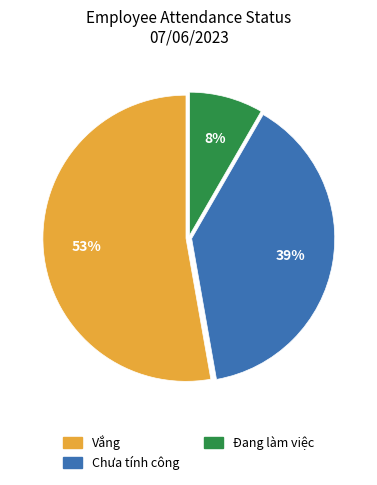

Is it true that Đang làm việc is 8% of the pie?

True